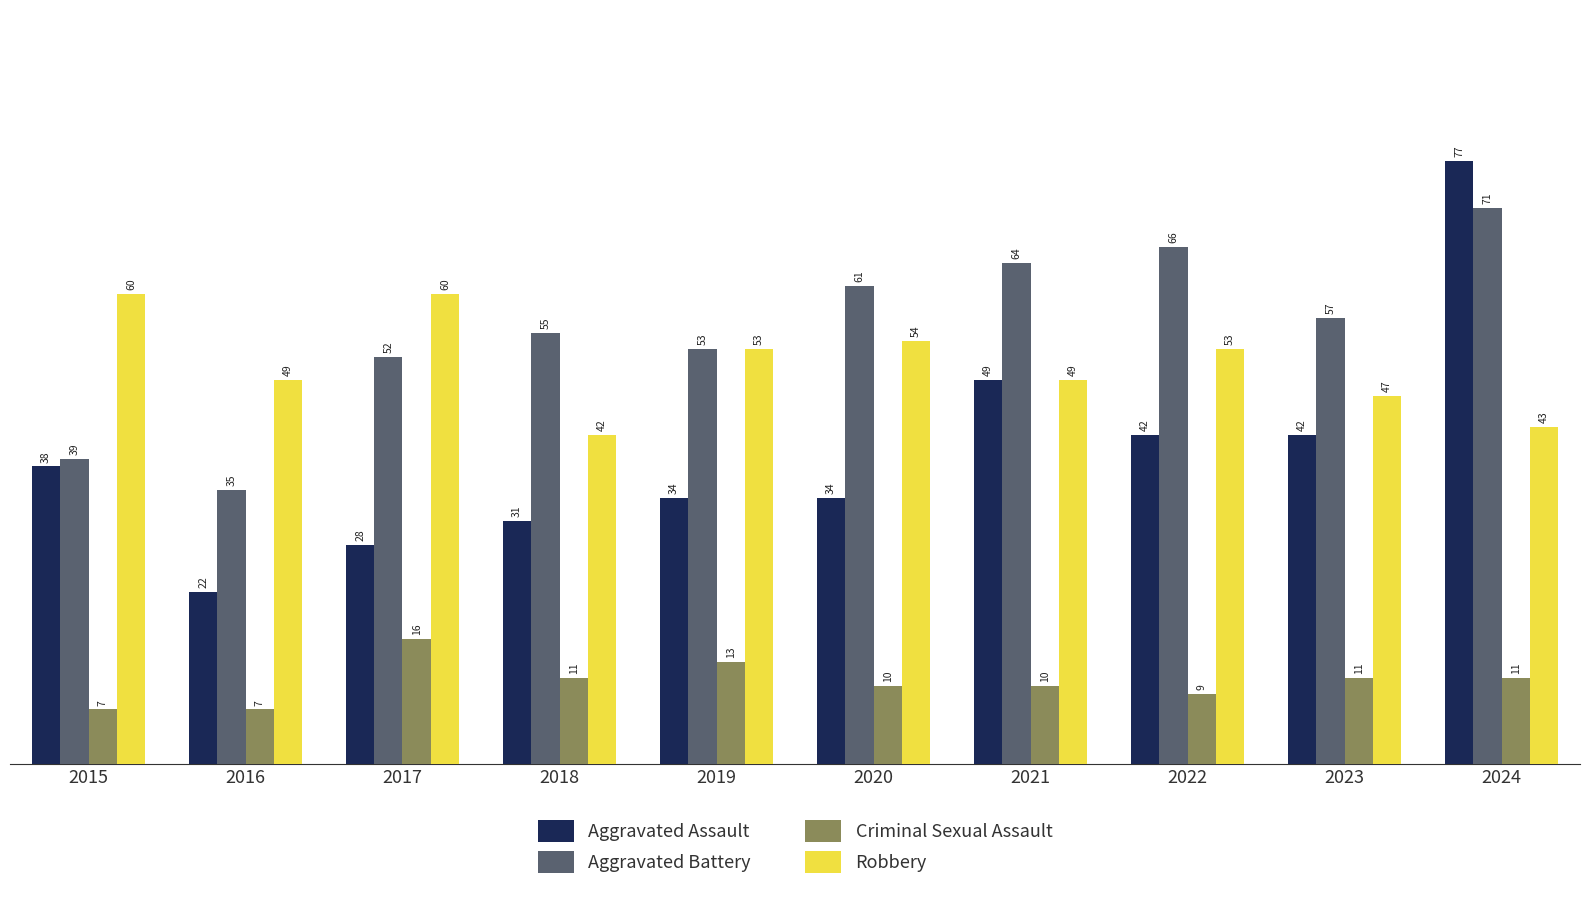

Rank the categories by Aggravated Battery value from lowest to highest.

2016, 2015, 2017, 2019, 2018, 2023, 2020, 2021, 2022, 2024